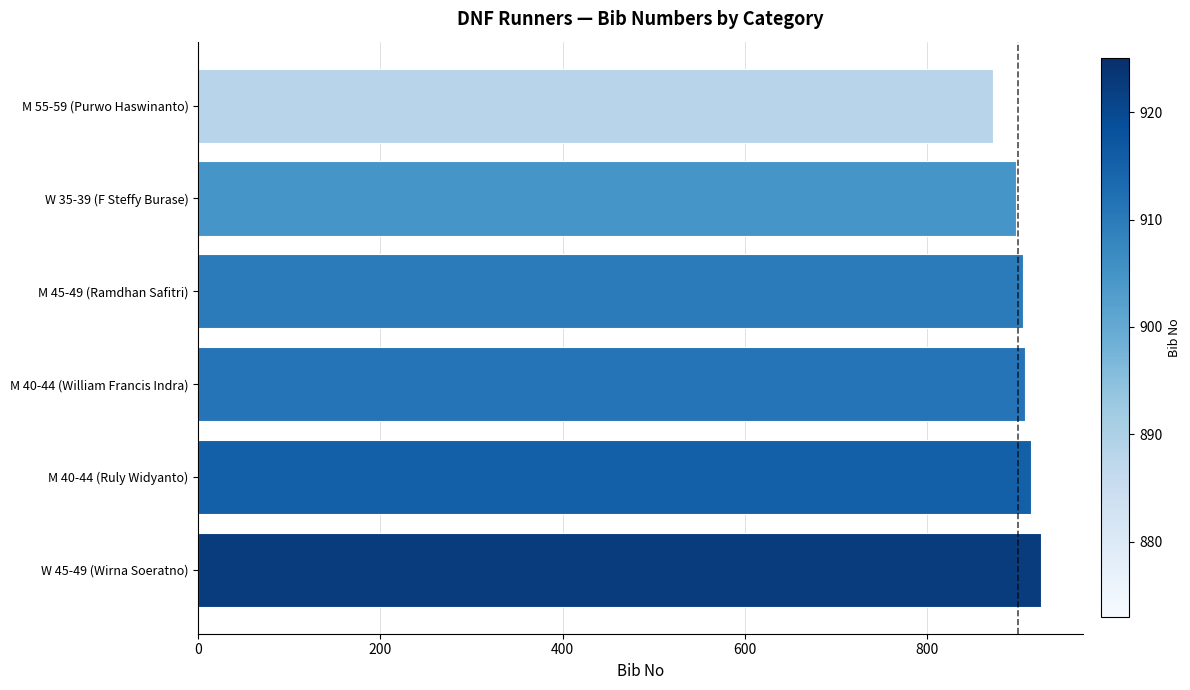

The chart shows a value of 898 at W 35-39 (F Steffy Burase). True or false?

True